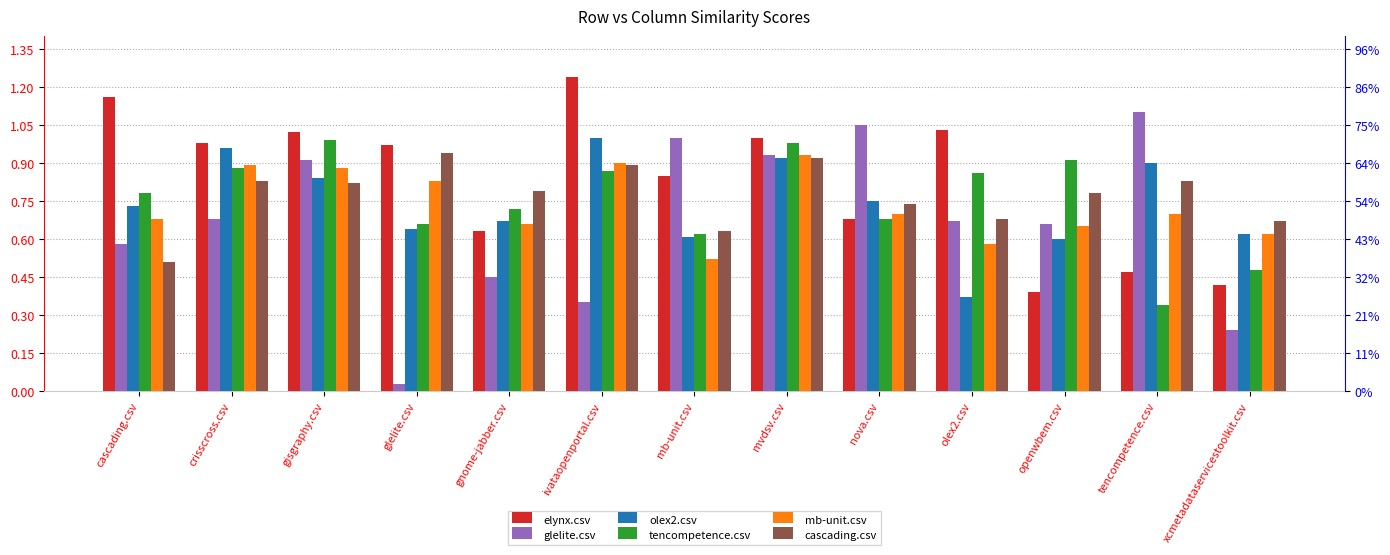

What value does the olex2.csv series have at ivataopenportal.csv?

1.0